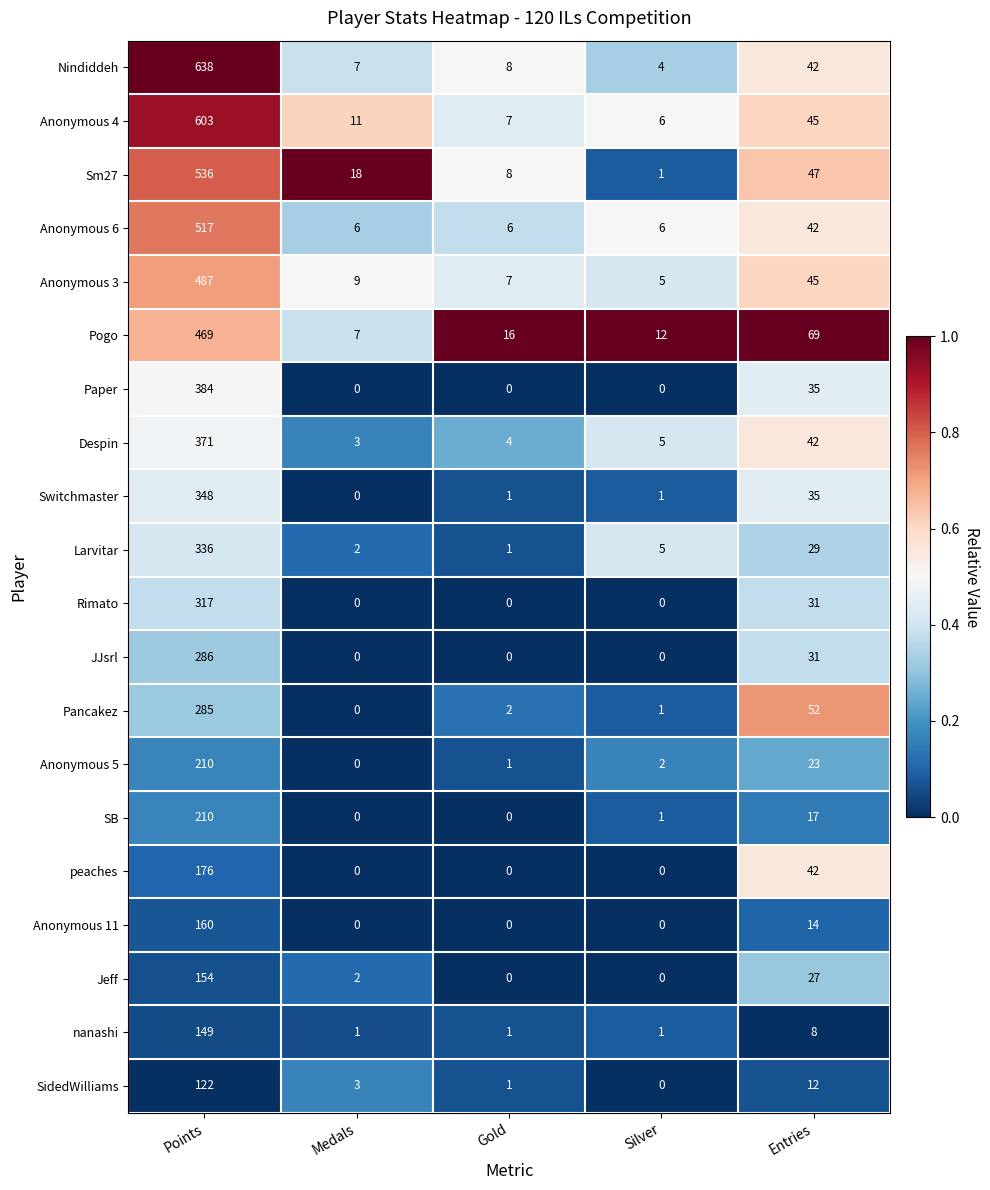

Which series has the largest range (max minus min)?

Nindiddeh